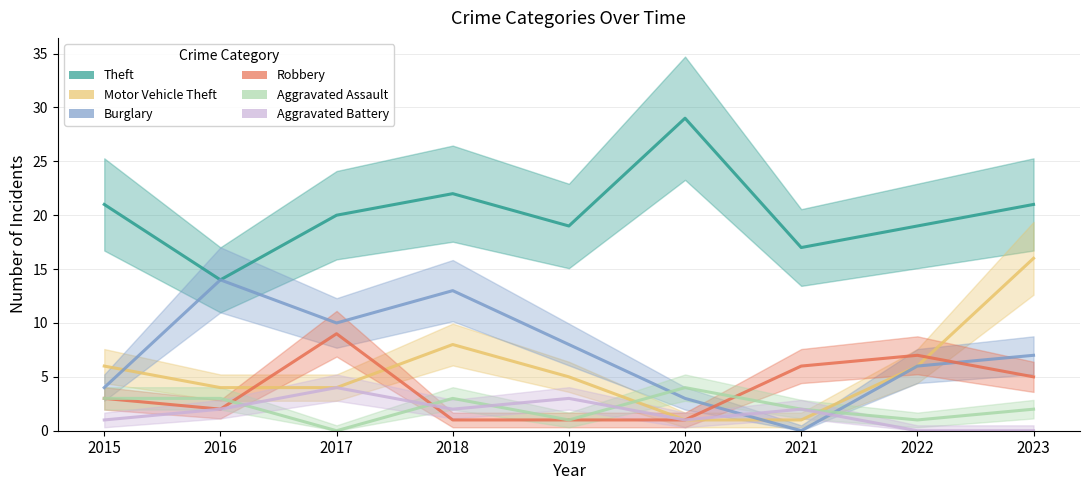

Between 2019 and 2020, which series saw the biggest shift?

Theft